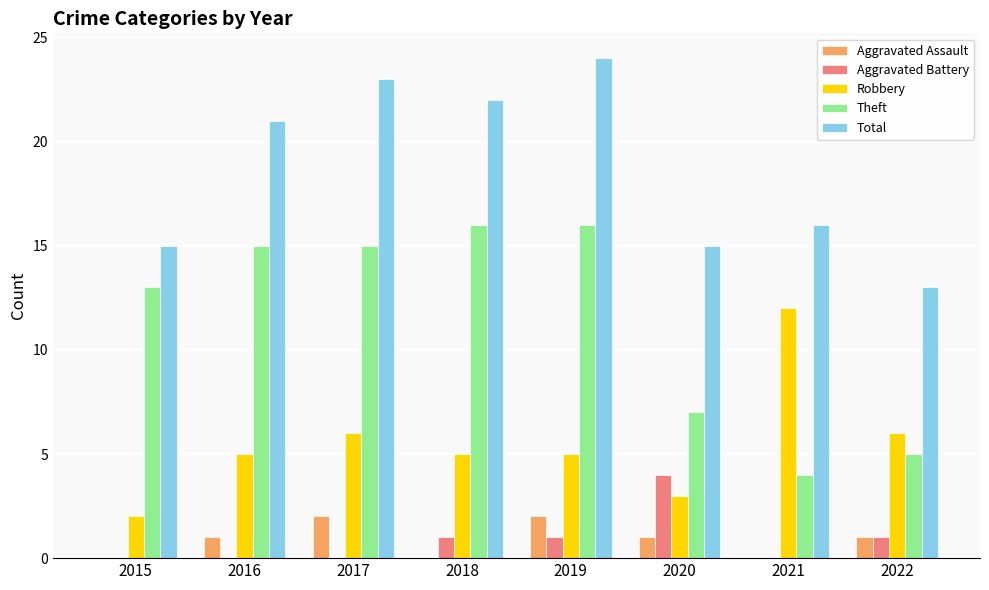

True or false: Robbery has a value of 5 at 2020.

False